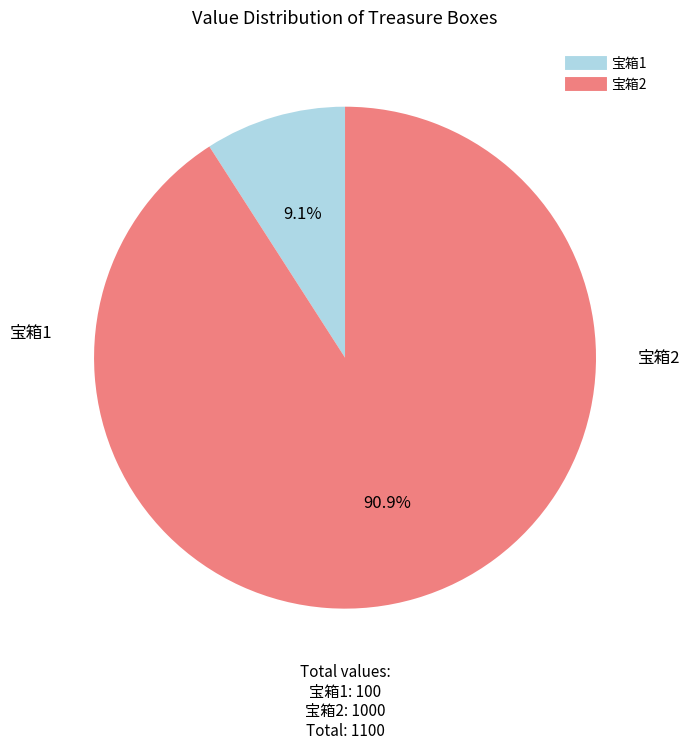

True or false: 宝箱1 accounts for 23% of the total.

False